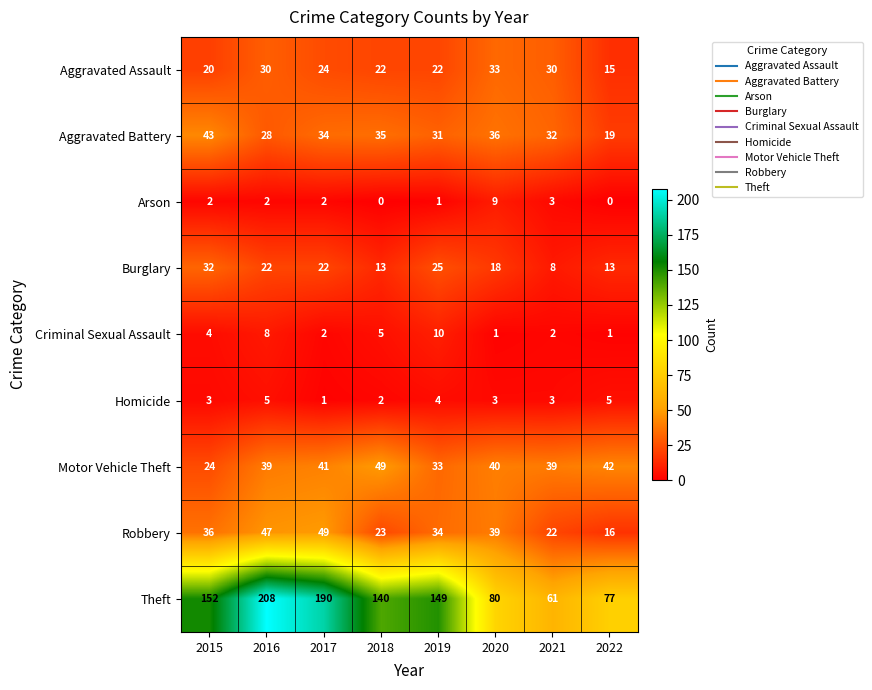

Which label corresponds to the largest value in the chart?

2016